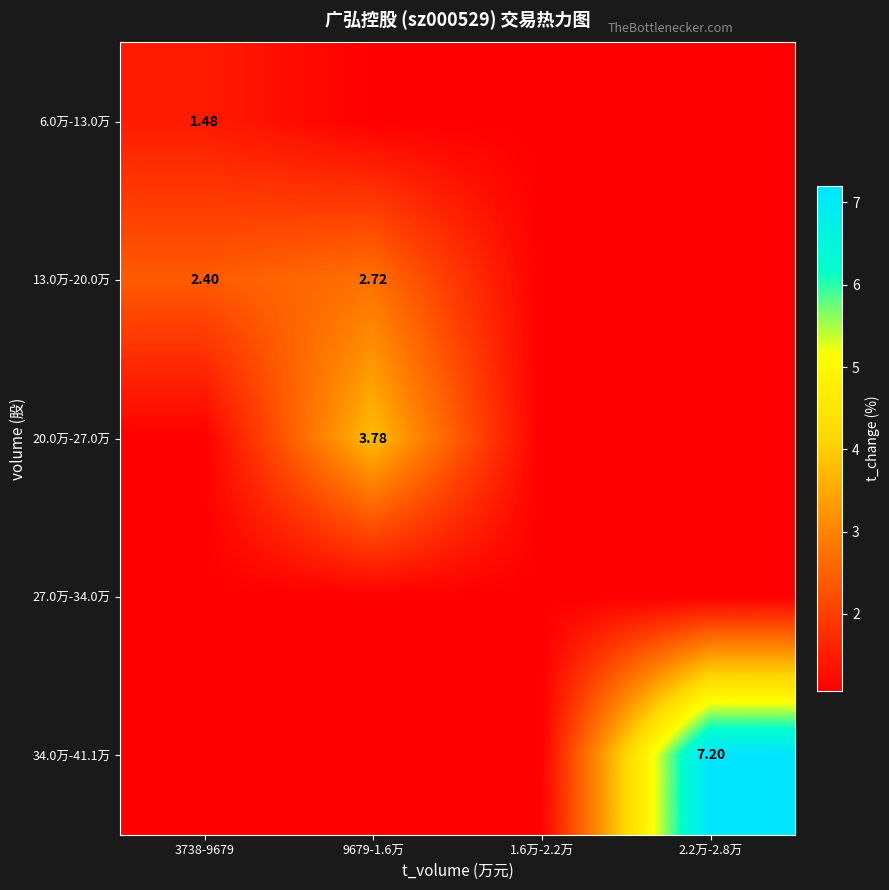

What is the average value of the 6.0万-13.0万 series?

1.2